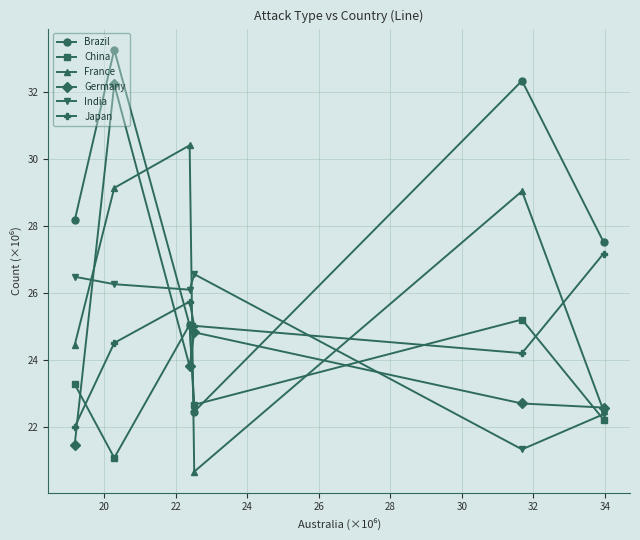

Reading left to right, transcribe all the data shown in this chart.

Brazil: 28.2	33.3	25.0	22.5	32.3	27.5
China: 23.3	21.1	25.1	22.7	25.2	22.2
France: 24.5	29.1	30.4	20.7	29.0	22.5
Germany: 21.5	32.2	23.8	24.8	22.7	22.6
India: 26.5	26.3	26.1	26.6	21.3	22.4
Japan: 22.0	24.5	25.8	25.0	24.2	27.2